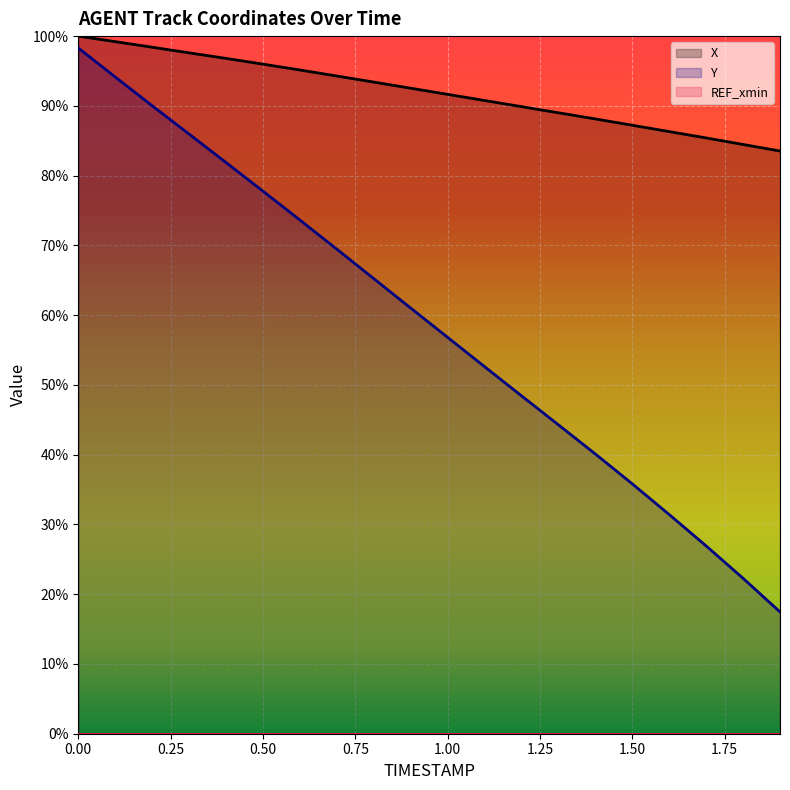

Reading left to right, extract all data points from this chart.

X: 100.0	99.2	98.4	97.6	96.8	96.0	95.1	94.3	93.4	92.5	91.7	90.8	89.9	89.0	88.1	87.2	86.3	85.4	84.5	83.5
Y: 98.3	94.1	90.0	86.0	81.9	77.8	73.6	69.5	65.2	61.0	56.8	52.6	48.4	44.3	40.1	35.8	31.4	26.9	22.3	17.5